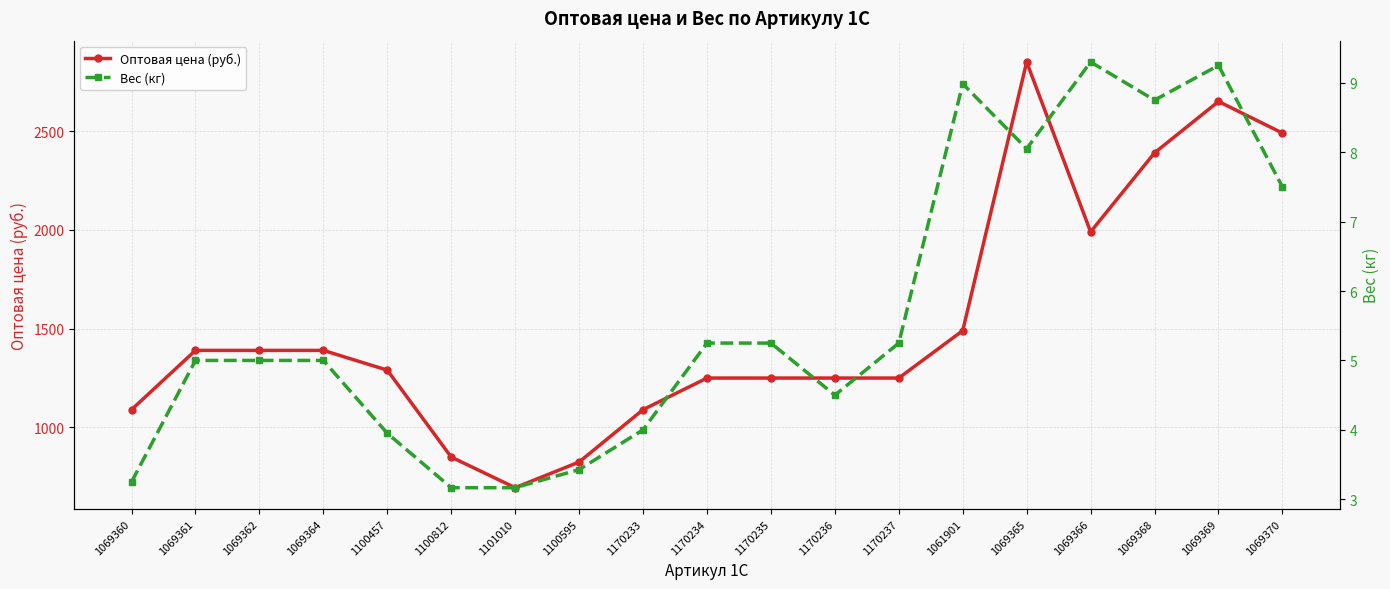

Is the value of Оптовая цена (руб.) at 1100812 greater than the value of Вес (кг) at 1069364?

Yes